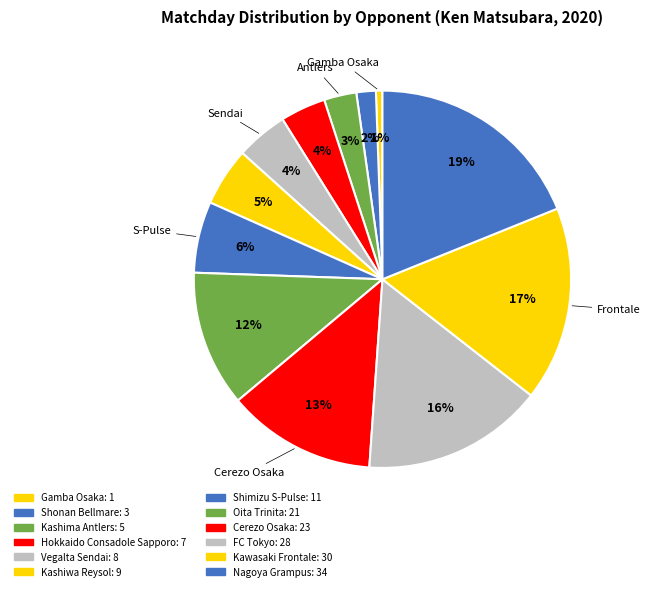

How many segments does this pie chart have?

12